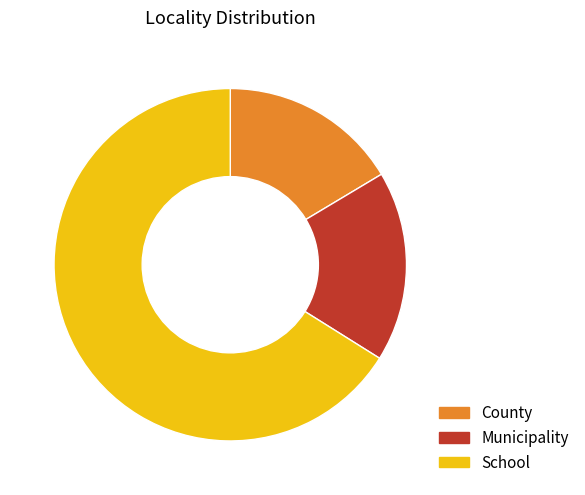

Which category has the smallest portion of the pie?

County